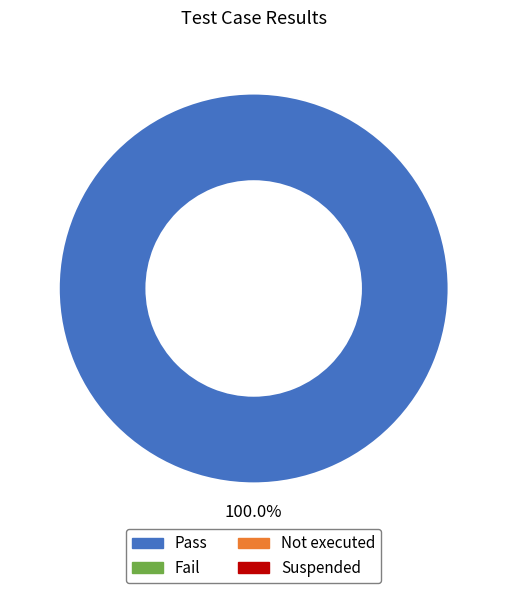

Is there a majority slice in this chart?

Yes